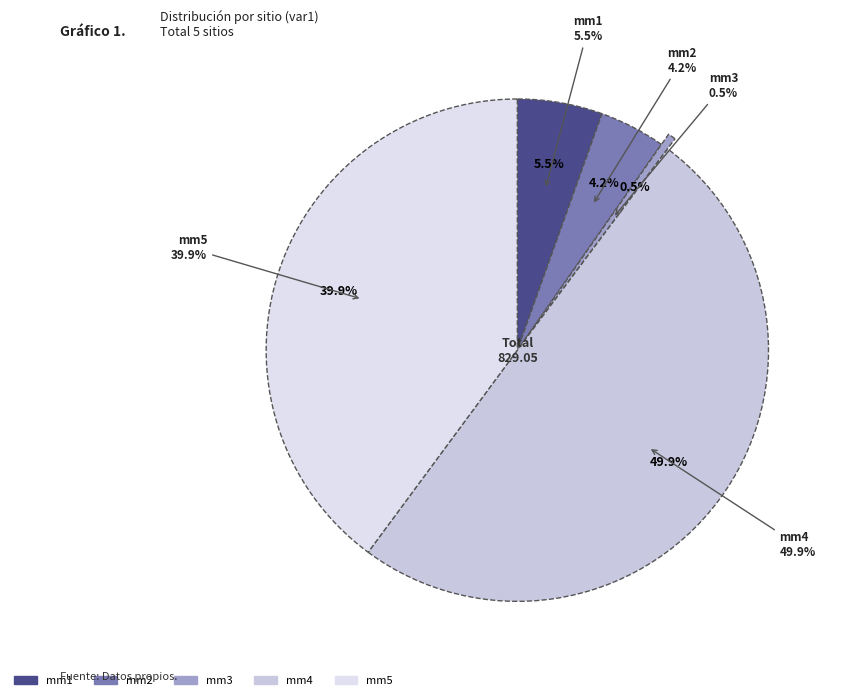

To the nearest percent, what is the difference between the largest and smallest slice percentages?

49%